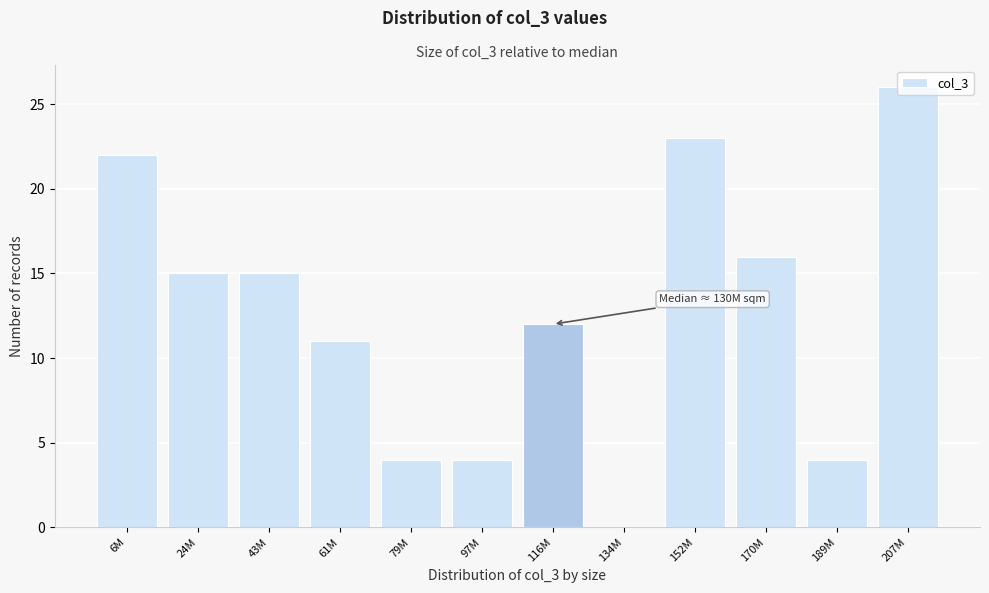

What is the sum of the values at 189M and 134M?

4